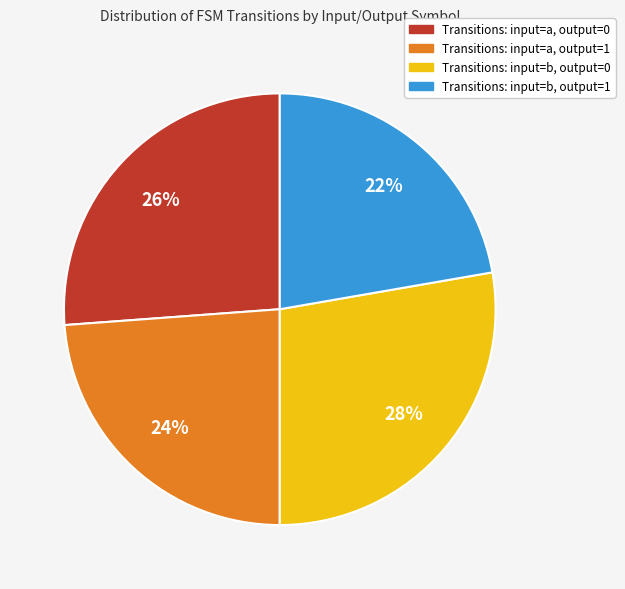

To the nearest percent, what is the average slice percentage?

25%